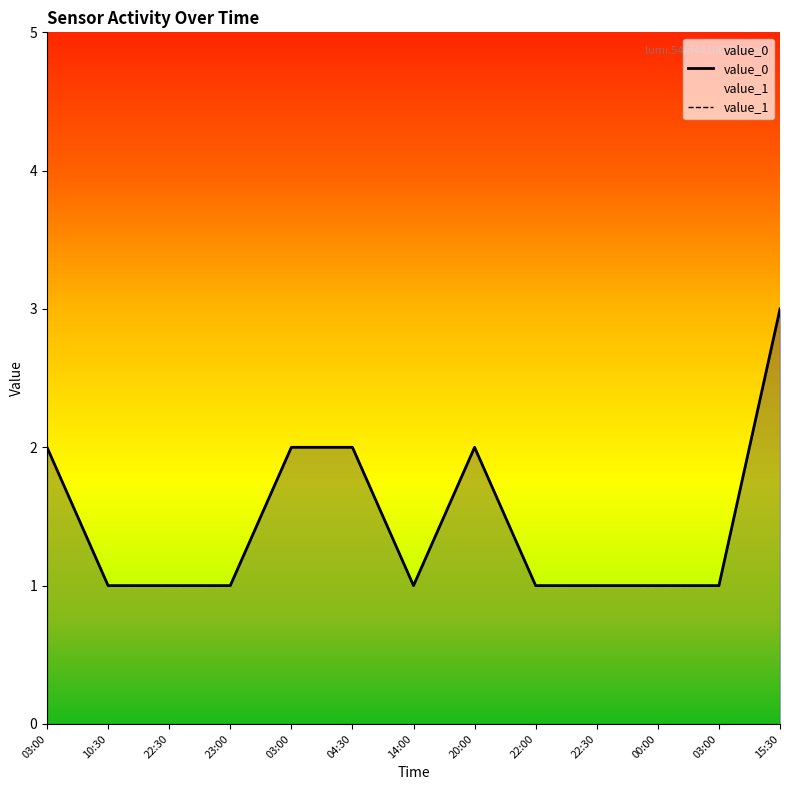

Which category has the highest value in the value_1 series?

15:30